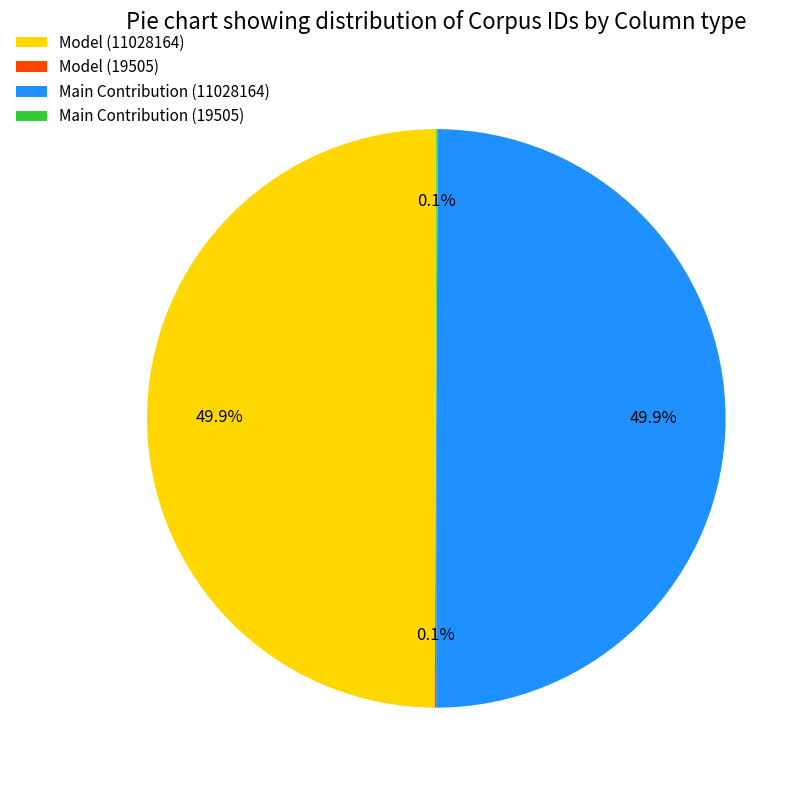

How much of the chart is everything except Model (11028164)?

50.1%